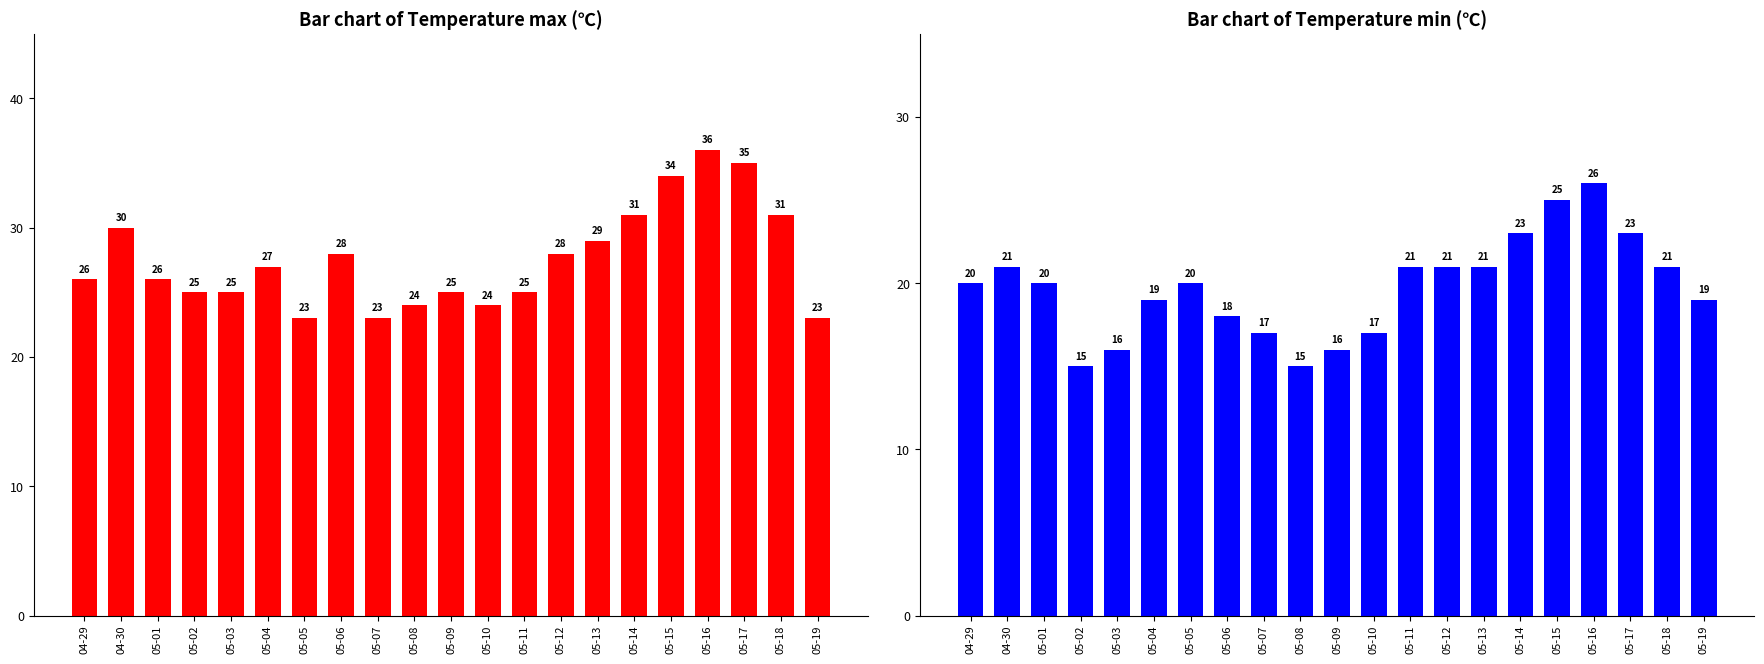

At which label is Temperature max closest to 29?

05-13